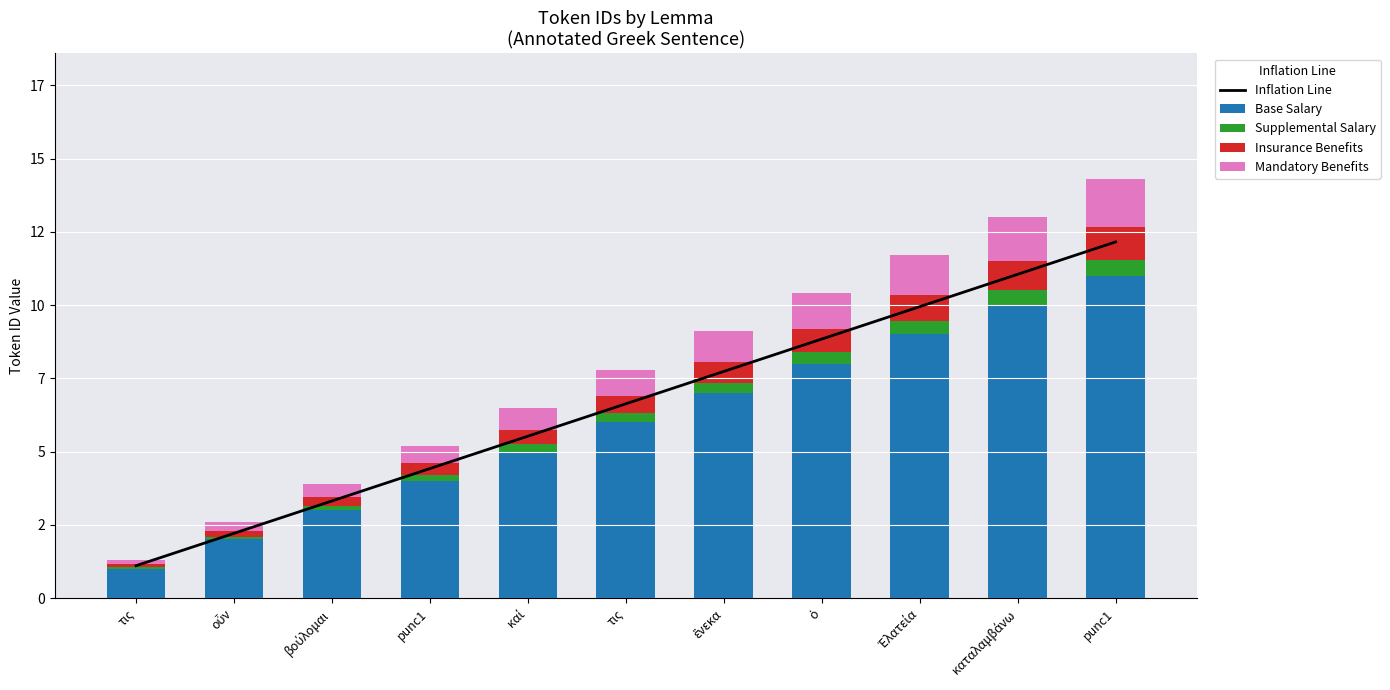

Which series has the largest total across all categories?

Inflation Line